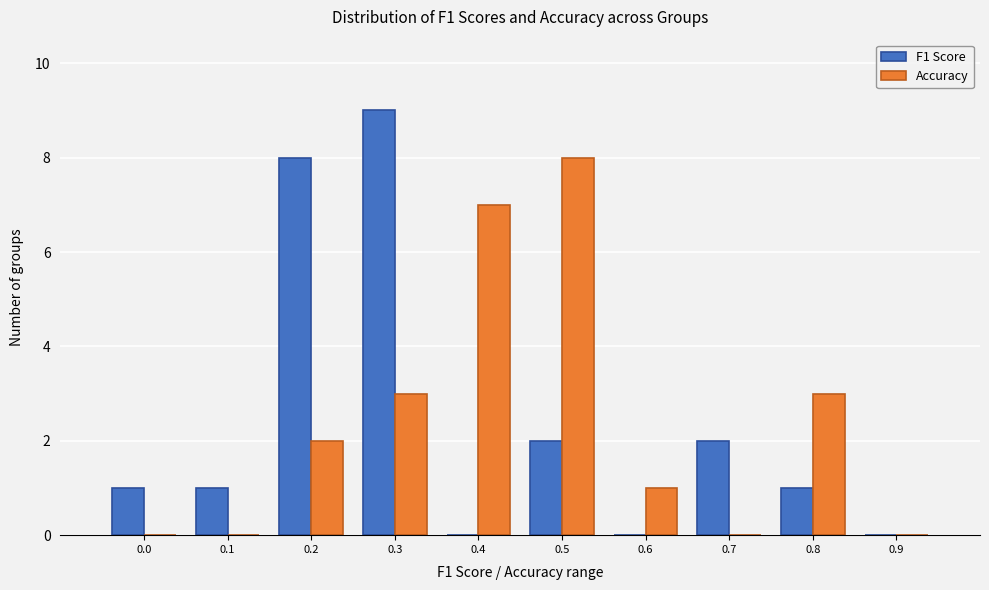

Reading right to left, what are all the values shown in this chart?

F1 Score: 0.9=0	0.8=1	0.7=2	0.6=0	0.5=2	0.4=0	0.3=9	0.2=8	0.1=1	0.0=1
Accuracy: 0.9=0	0.8=3	0.7=0	0.6=1	0.5=8	0.4=7	0.3=3	0.2=2	0.1=0	0.0=0